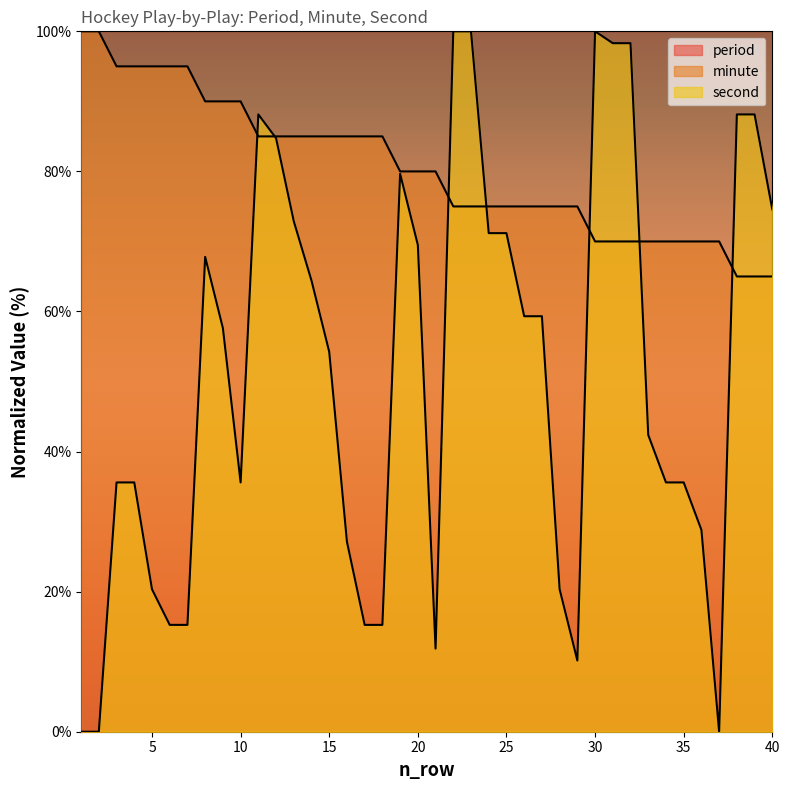

What is the average value of the minute series?

80.5